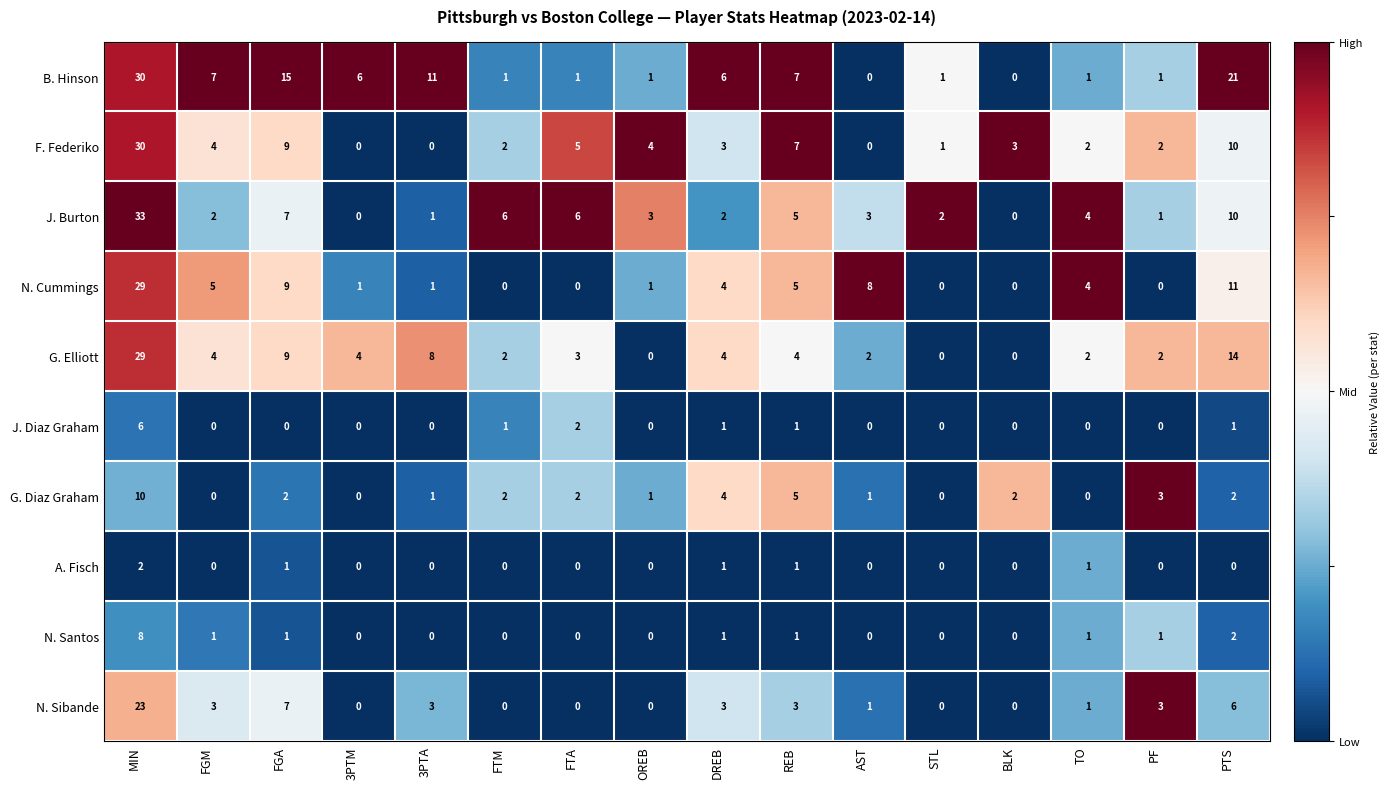

How many values in the G. Elliott series are below 4?

8